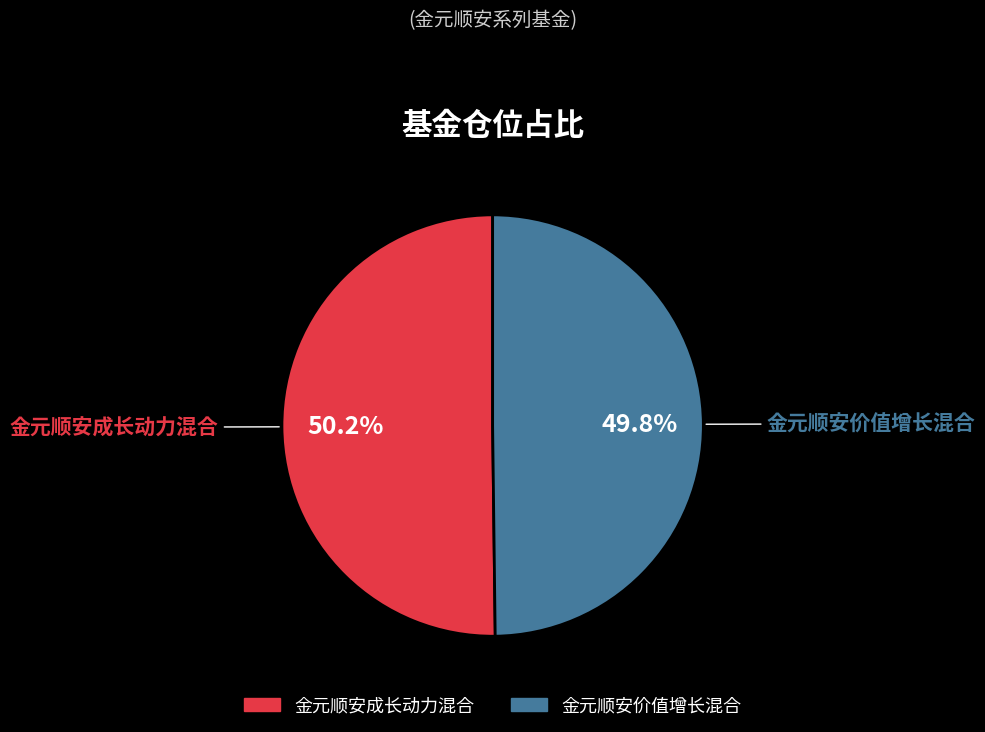

Is there any slice that represents more than half of the pie?

Yes